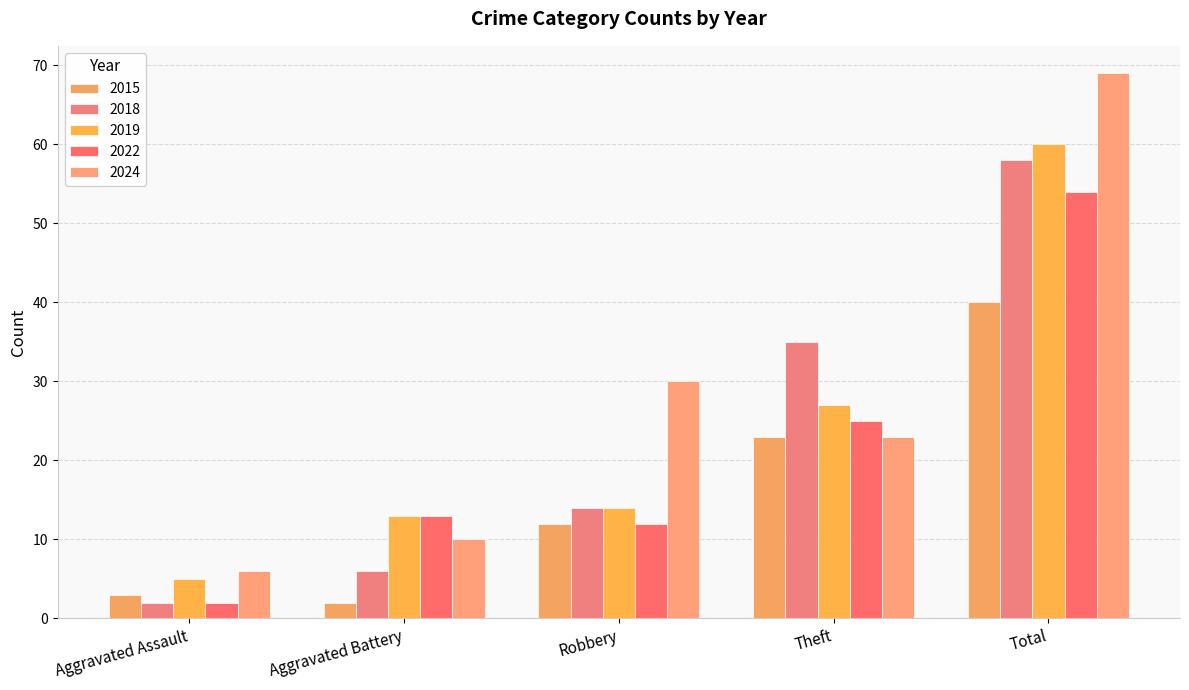

Which series changed the most between Aggravated Assault and Total?

2024